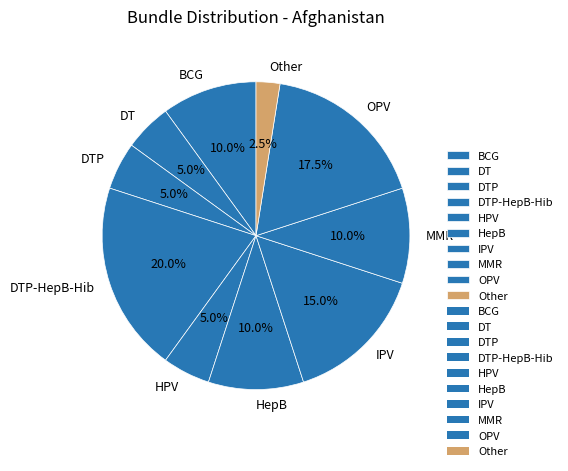

Approximately how many times larger is the value at MMR compared to HepB?

1.0